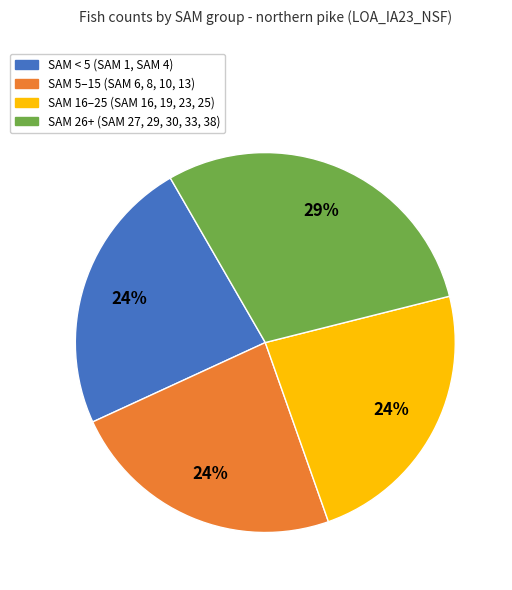

Is there a majority slice in this chart?

No